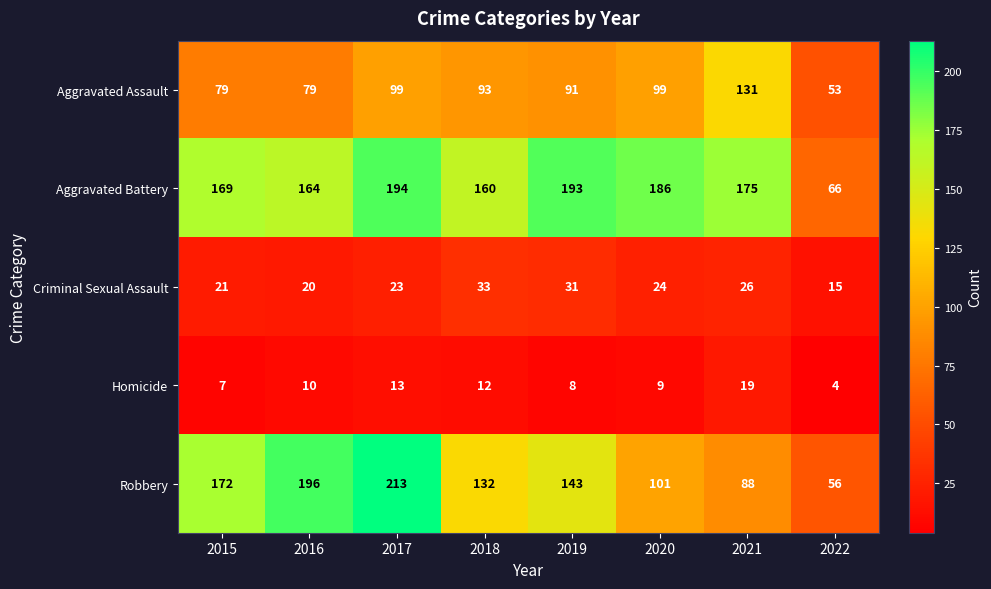

Rank the series by their maximum value, from lowest to highest.

Homicide, Criminal Sexual Assault, Aggravated Assault, Aggravated Battery, Robbery